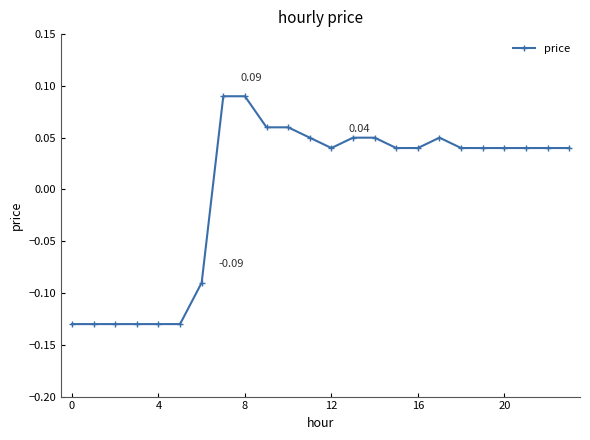

How many values are below zero?

7